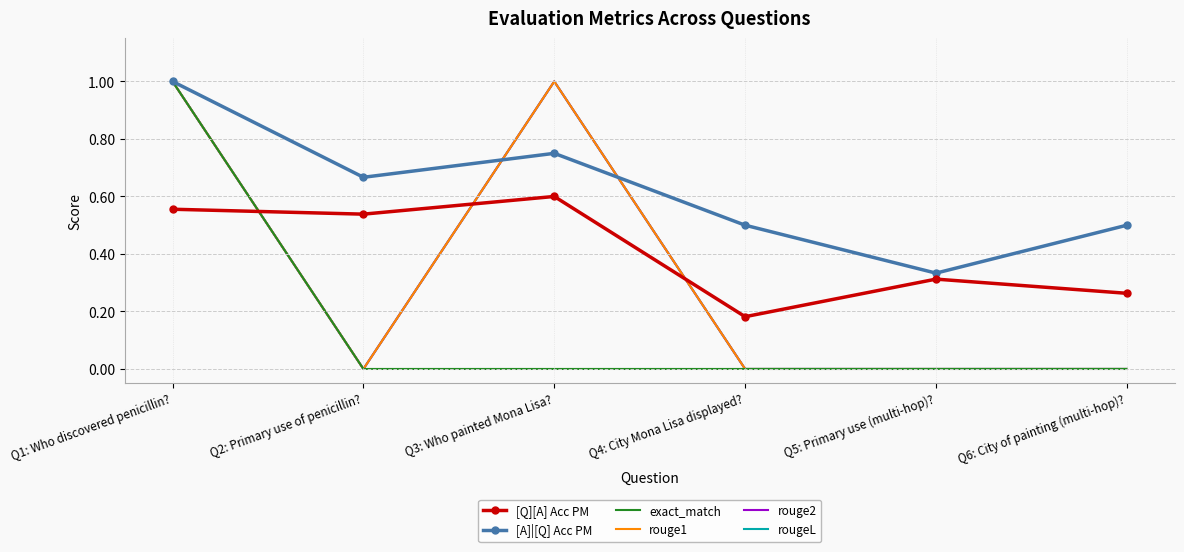

Count the number of categories in the chart.

6